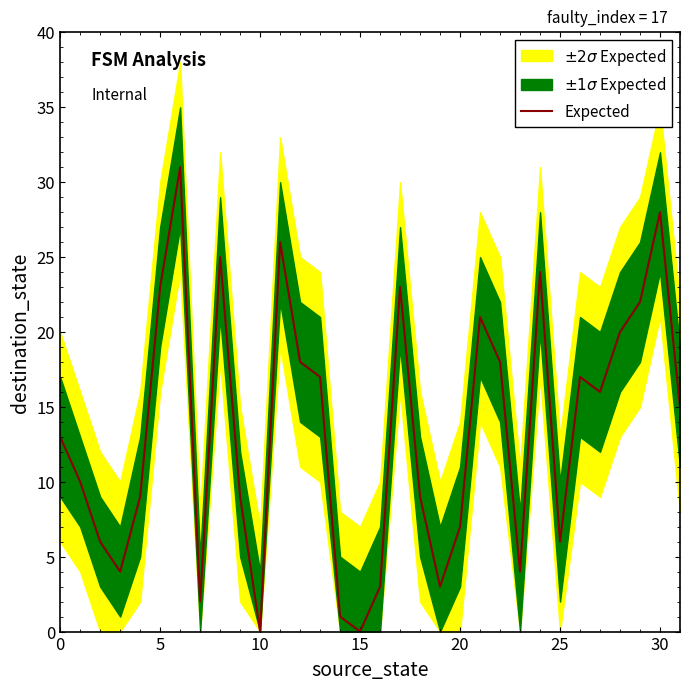

Reading left to right, list all the values displayed in this chart.

13	10	6	4	9	23	31	2	25	9	0	26	18	17	1	0	3	23	9	3	7	21	18	4	24	6	17	16	20	22	28	15